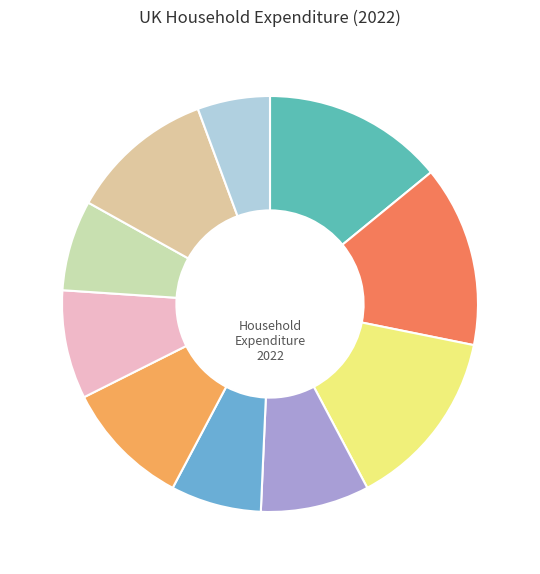

Count the number of slices in the pie.

10